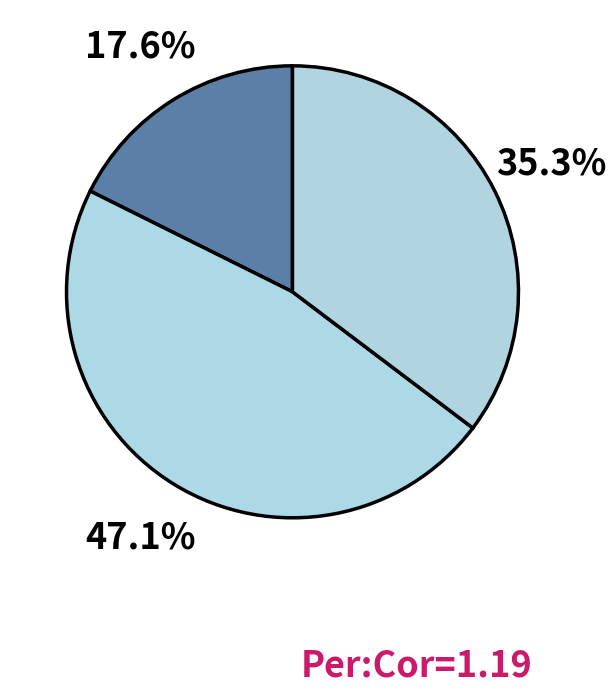

To the nearest percent, what is the average slice percentage?

33%